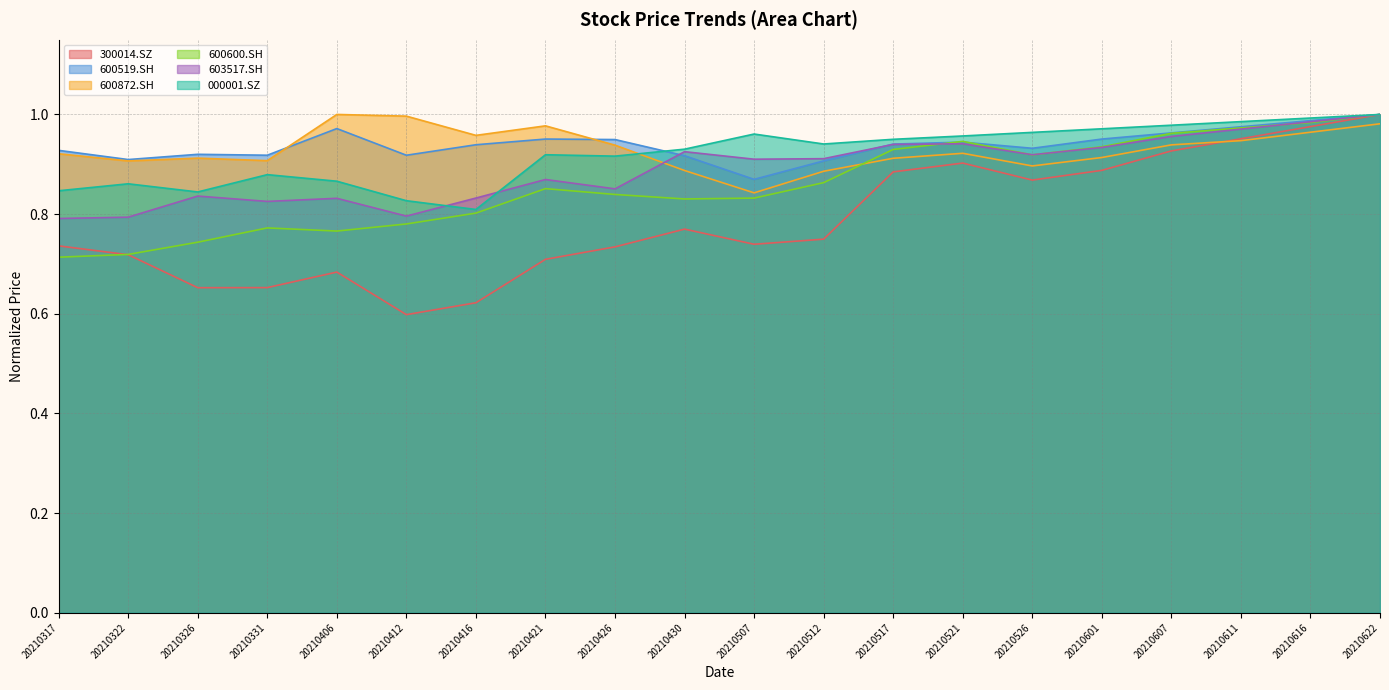

Which series has the largest total across all categories?

600519.SH